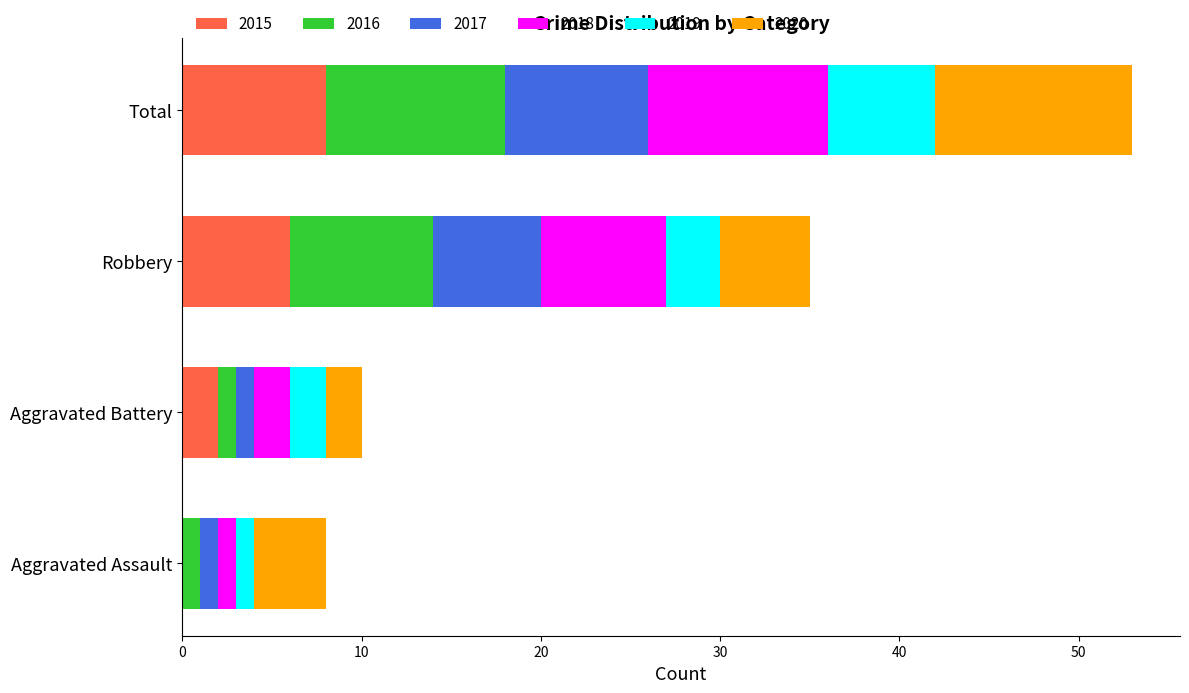

What is the highest value of the 2015 series?

8